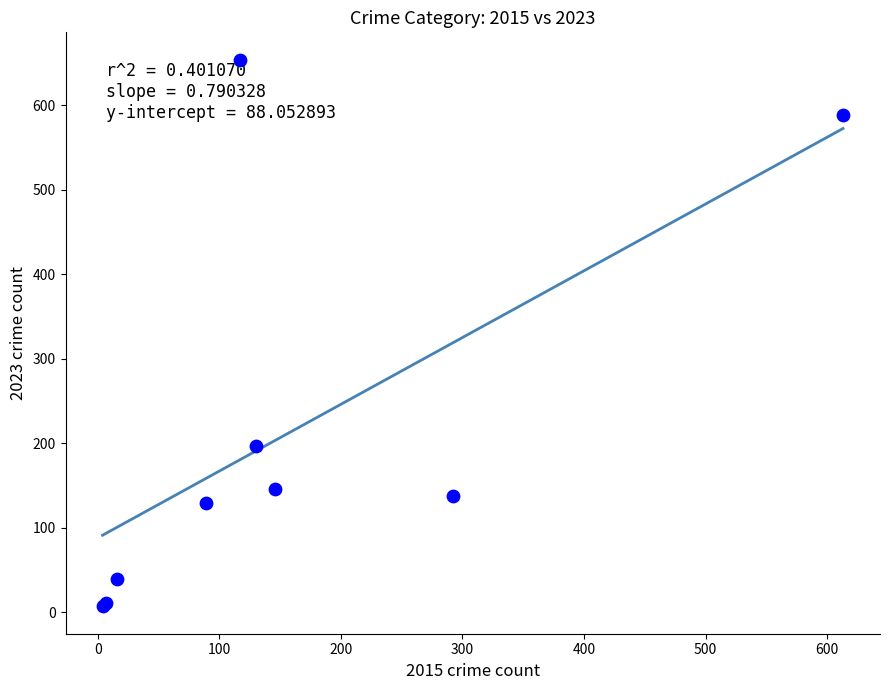

What Y value in the scatter plot is closest to 330?

197